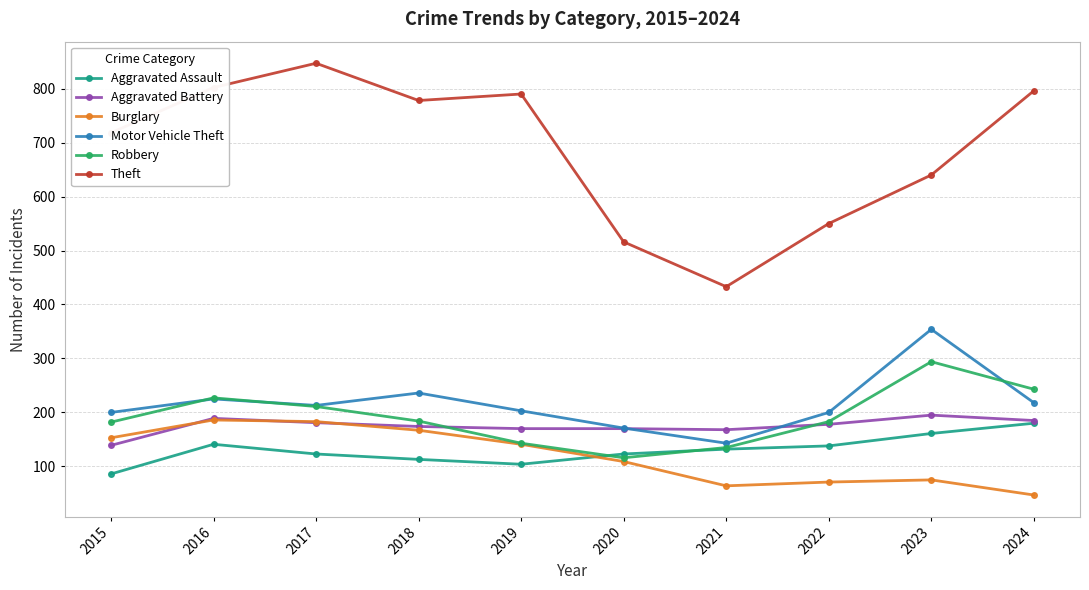

At which label does Robbery reach its minimum?

2020